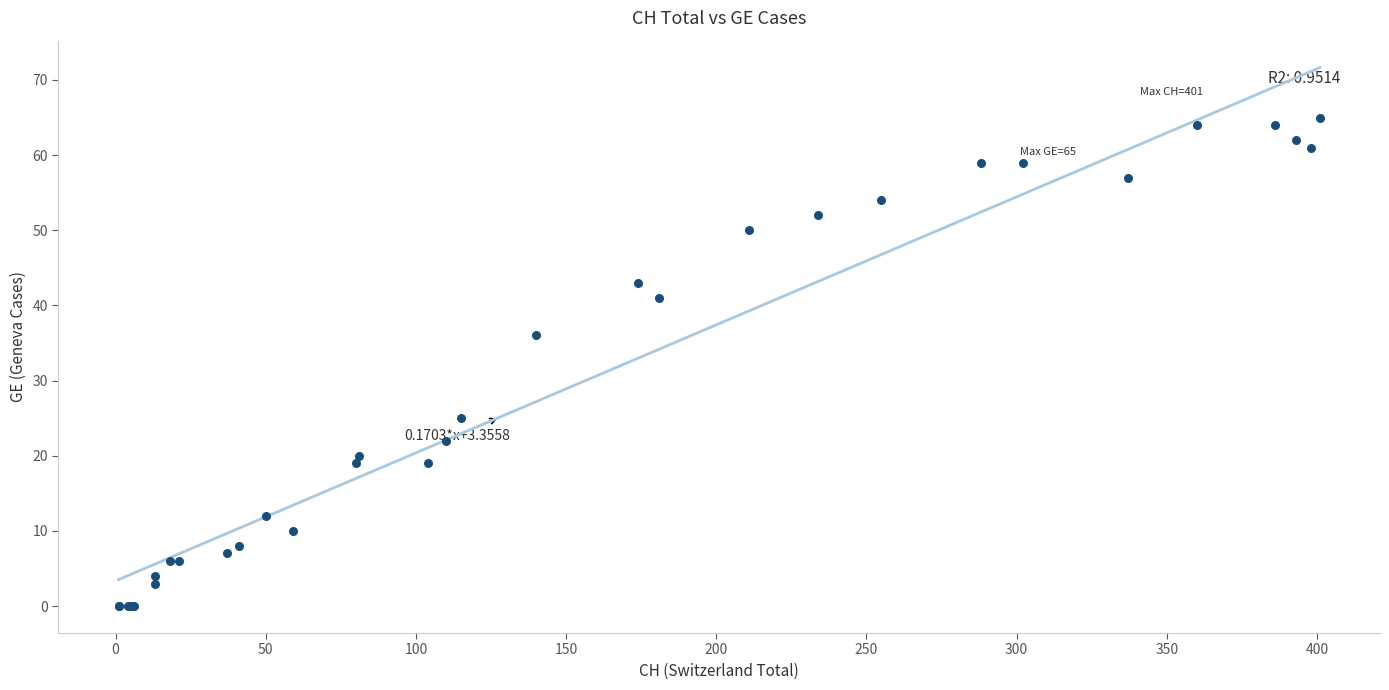

What Y value in the scatter plot is closest to 32?

36